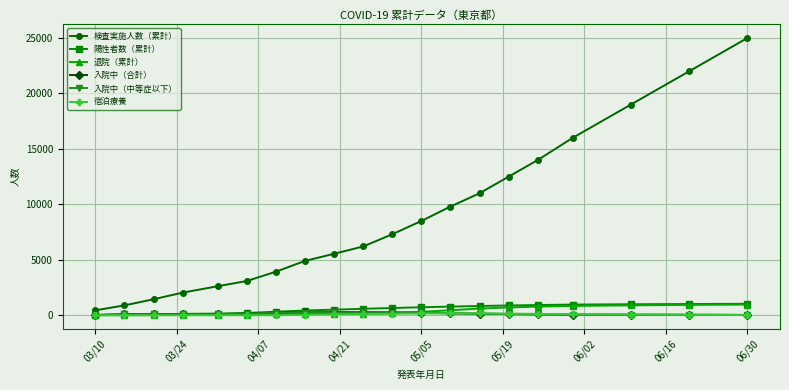

What is the sum of all 検査実施人数（累計） values?

176174